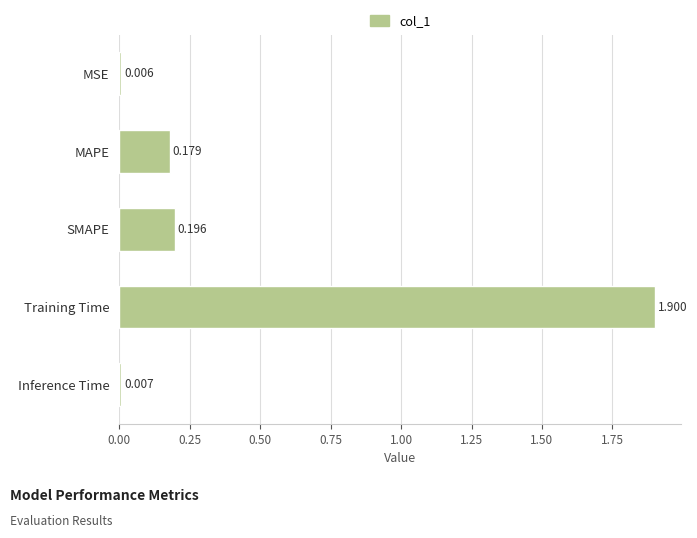

List the labels in order of value, largest first.

Training Time, SMAPE, MAPE, Inference Time, MSE